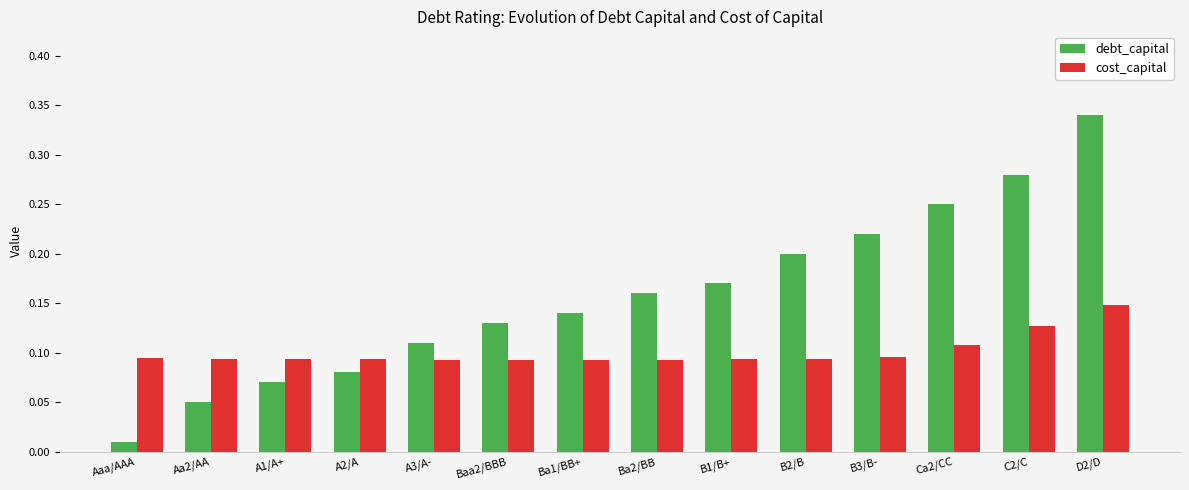

Which category has the lowest value across all series?

Aaa/AAA